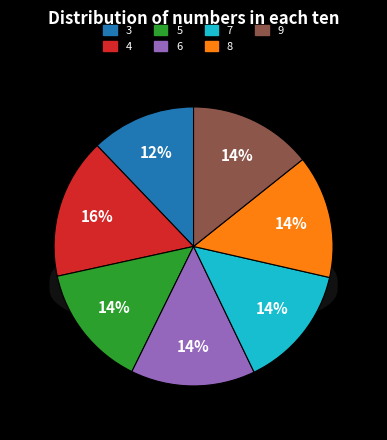

To the nearest percent, what percentage of the pie is 9?

14%